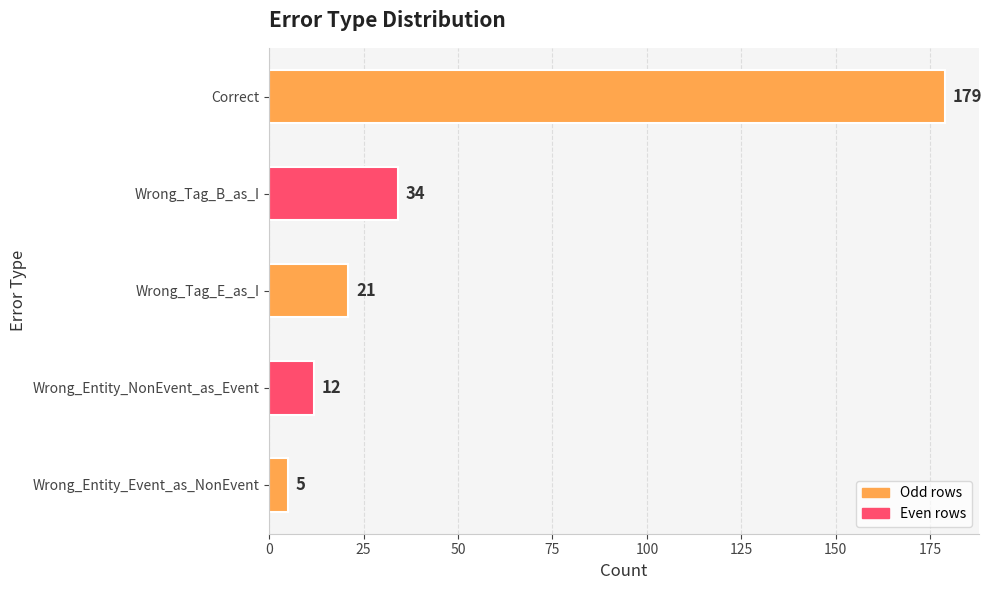

The chart shows a value of 78 at Correct. True or false?

False